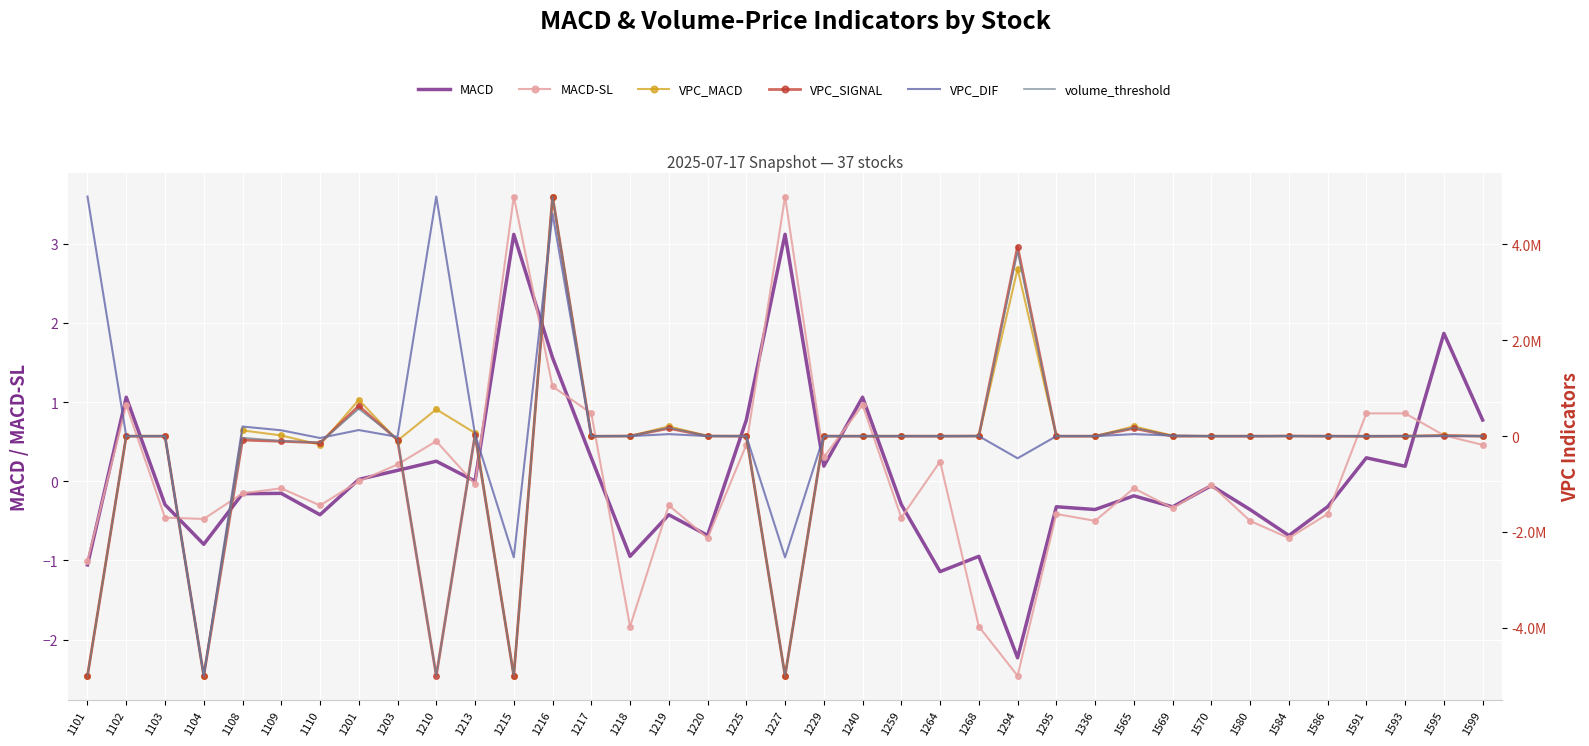

At which category does VPC_DIF reach its first local peak?

1103